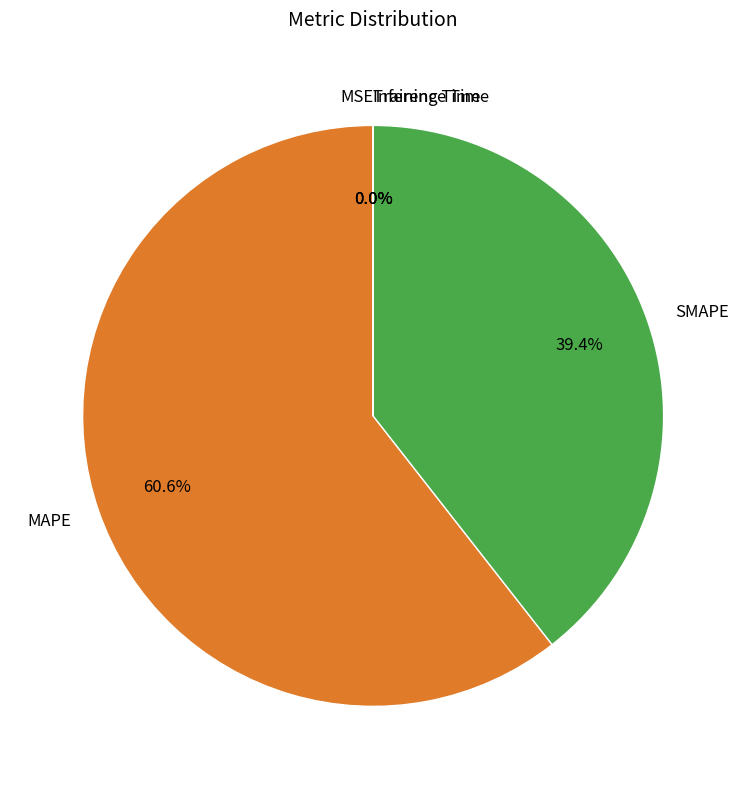

Is there a majority slice in this chart?

Yes